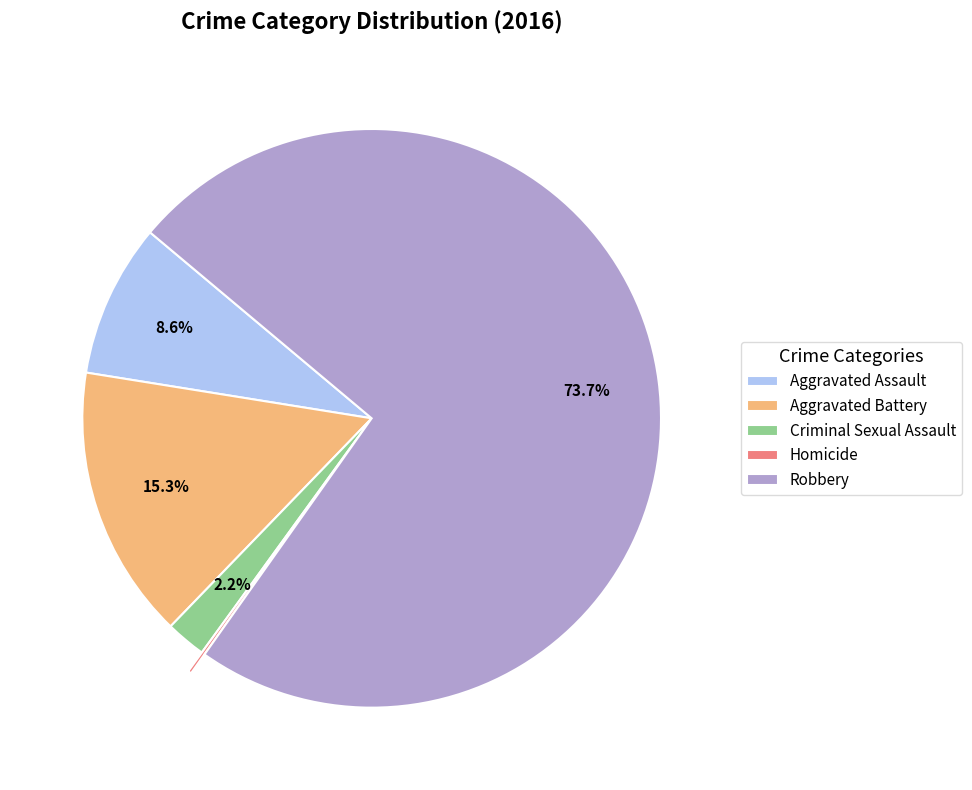

To the nearest percent, what portion does Robbery represent?

74%